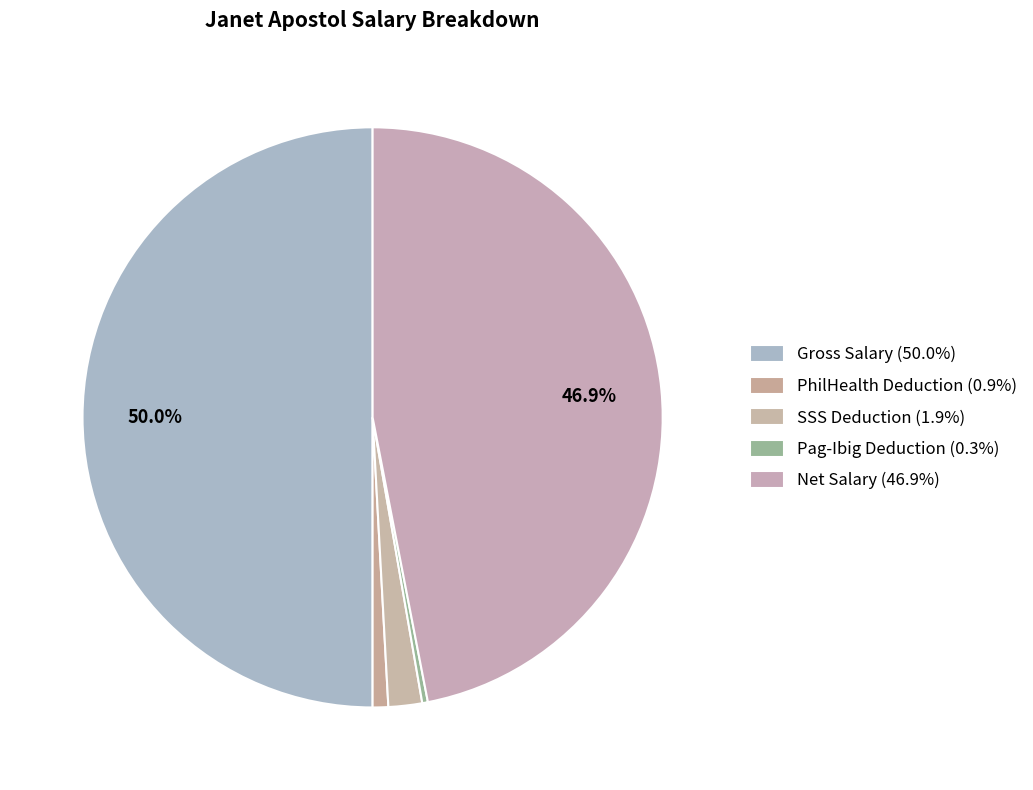

Does Pag-Ibig Deduction account for over 50% of the chart?

No